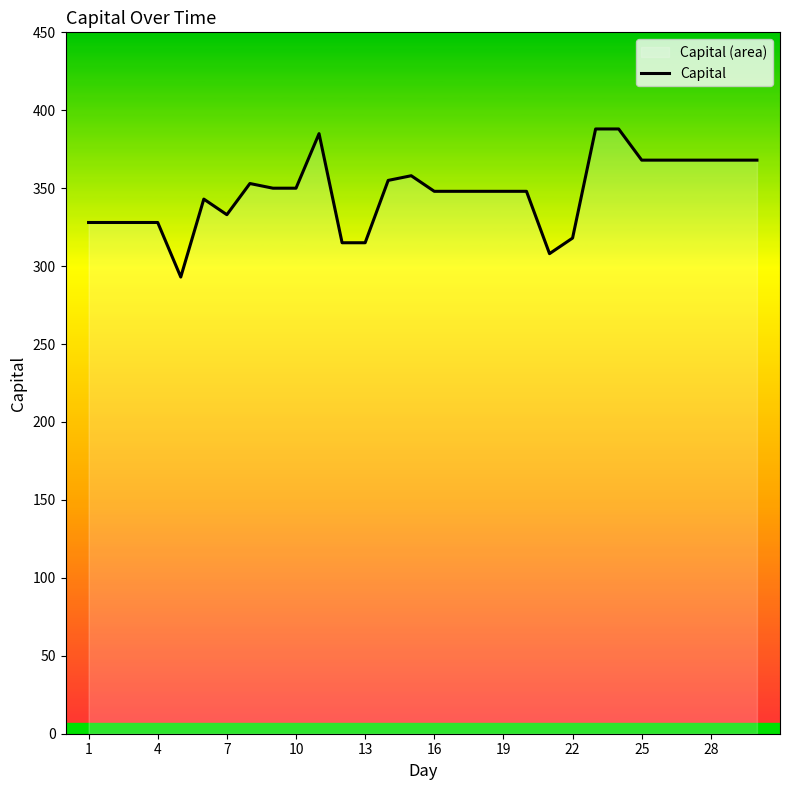

What is the ratio of the value at 13 to the value at 25?

0.9